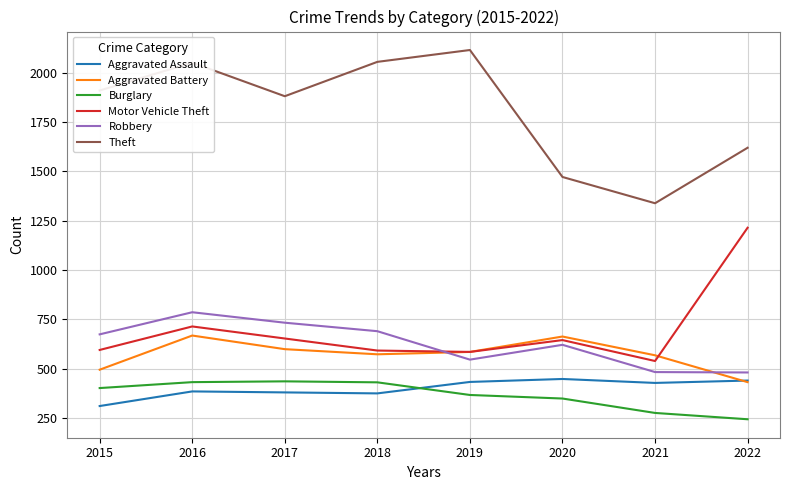

How many lines are shown in the chart?

6